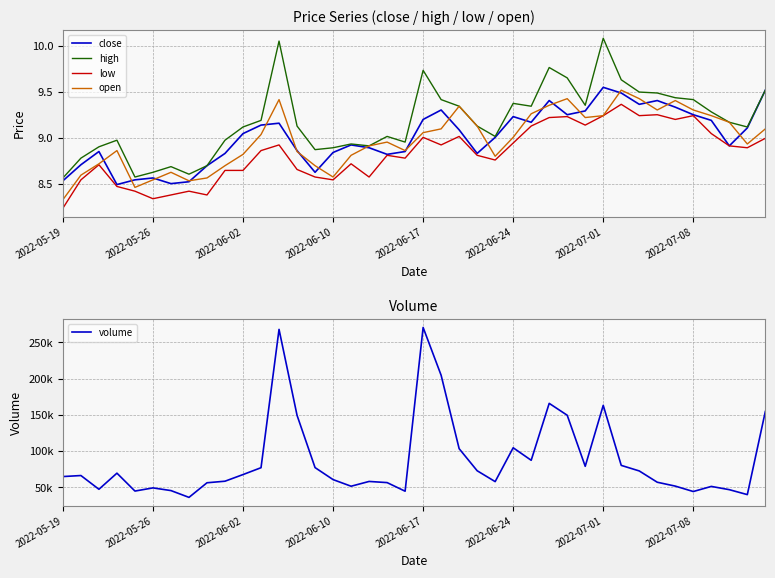

At how many categories does at least one series exceed 77574?

13